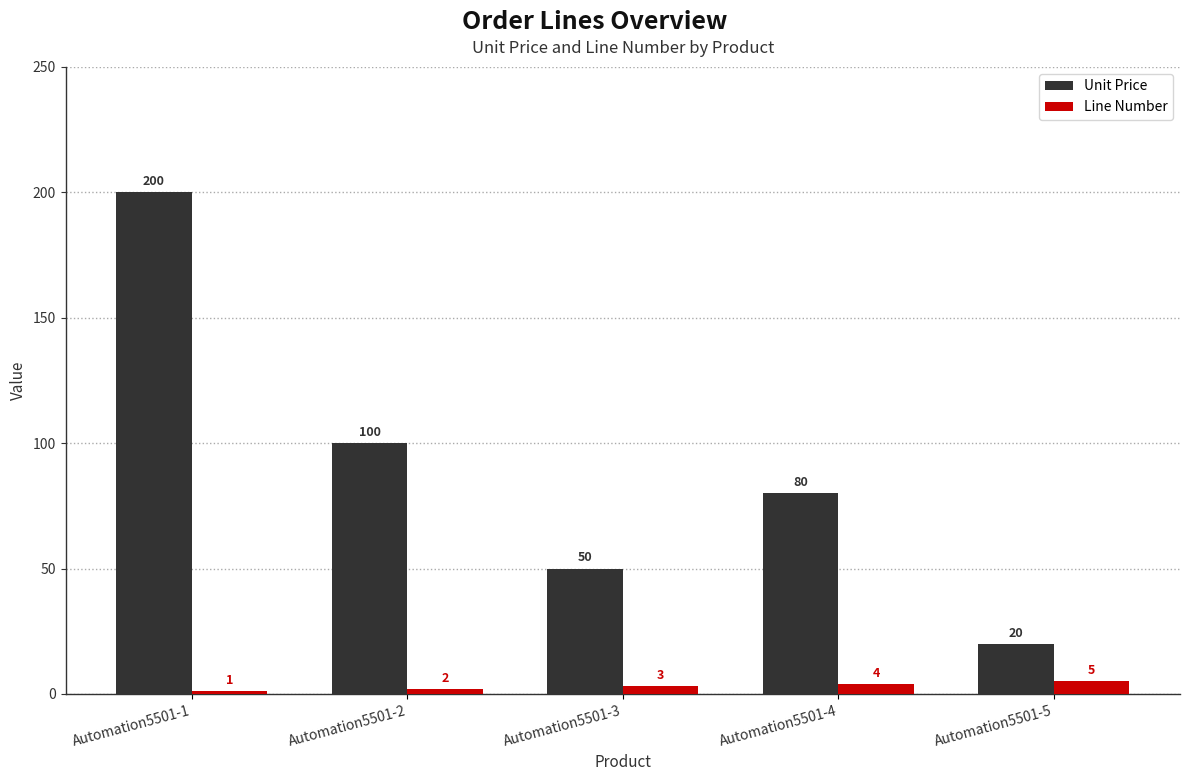

Which category has the lowest value in the Line Number series?

Automation5501-1